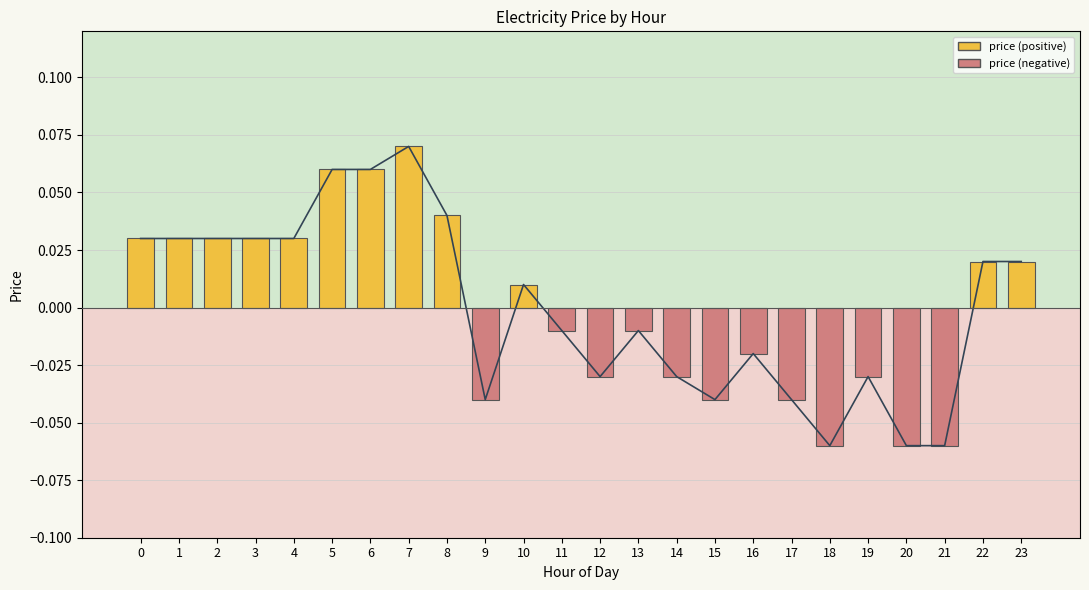

Which category has the lowest value across all series?

18